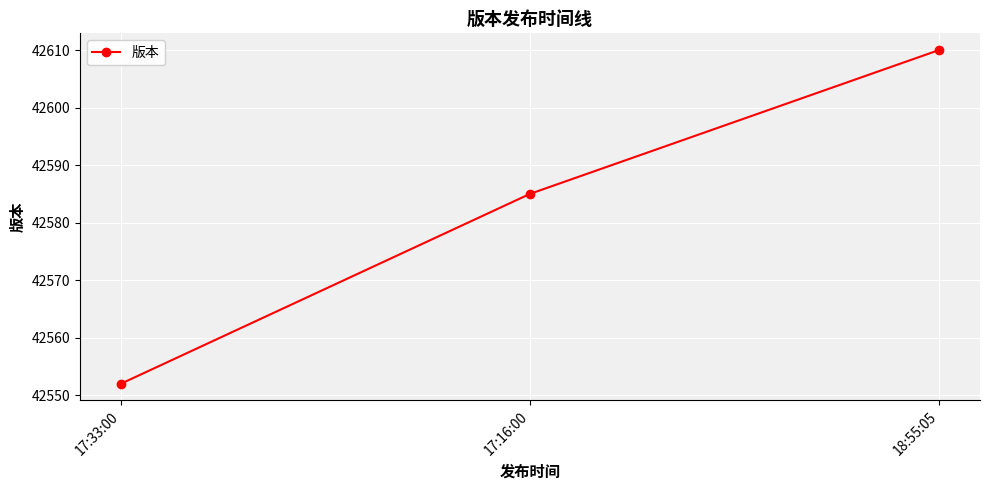

Rank the categories by value from highest to lowest.

18:55:05, 17:16:00, 17:33:00